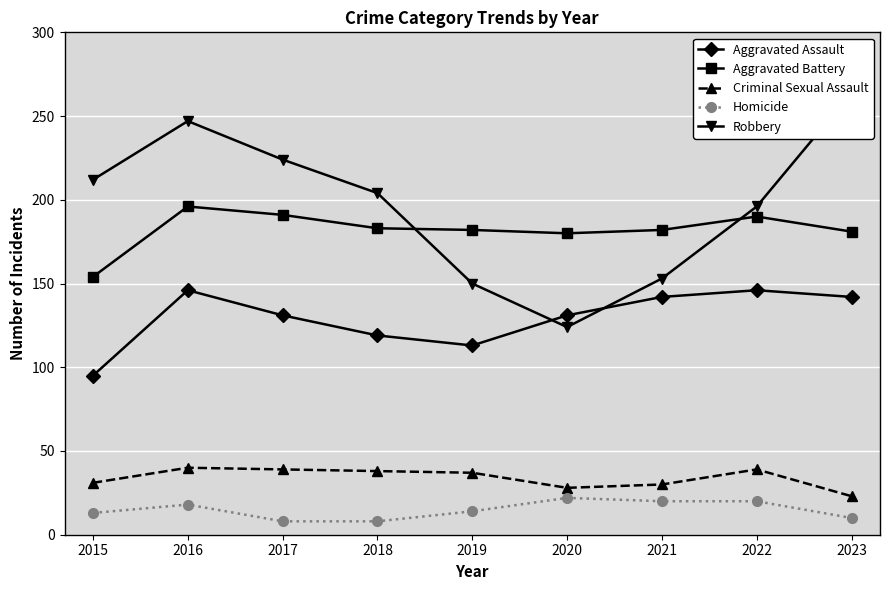

At which label does Aggravated Battery first exceed 182?

2016